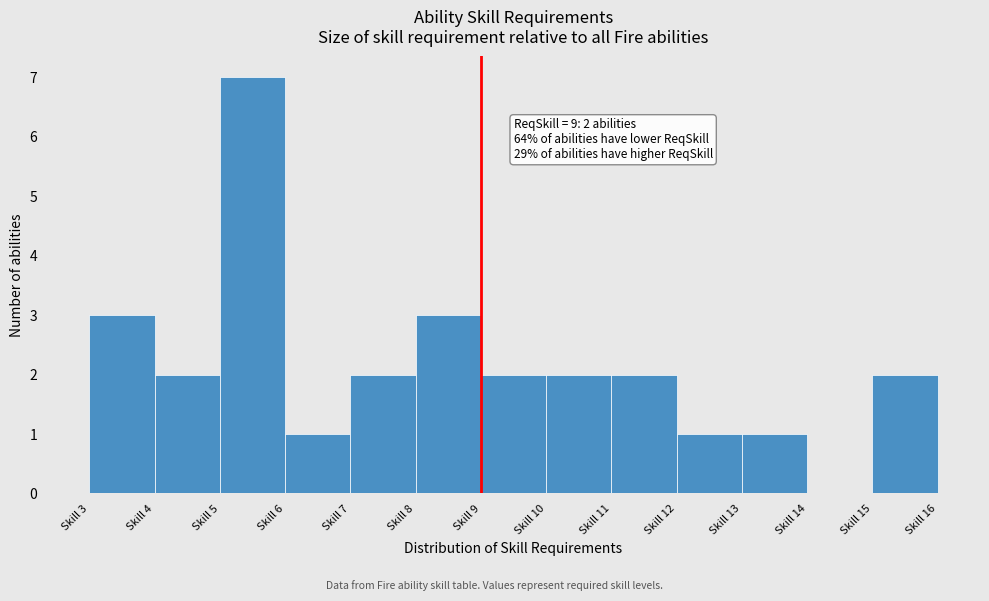

Over which range of the x-axis is the bar tallest?

5 to 6